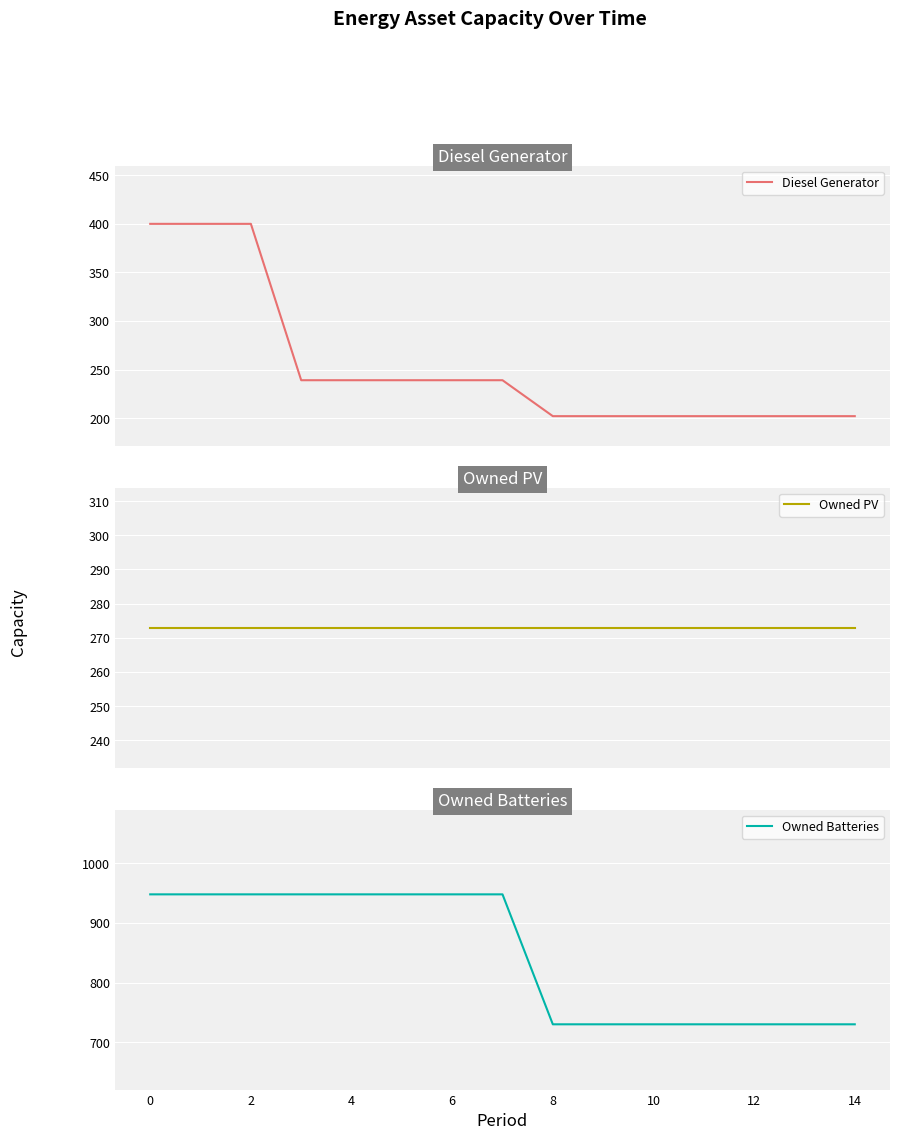

What is the maximum value for Diesel Generator?

400